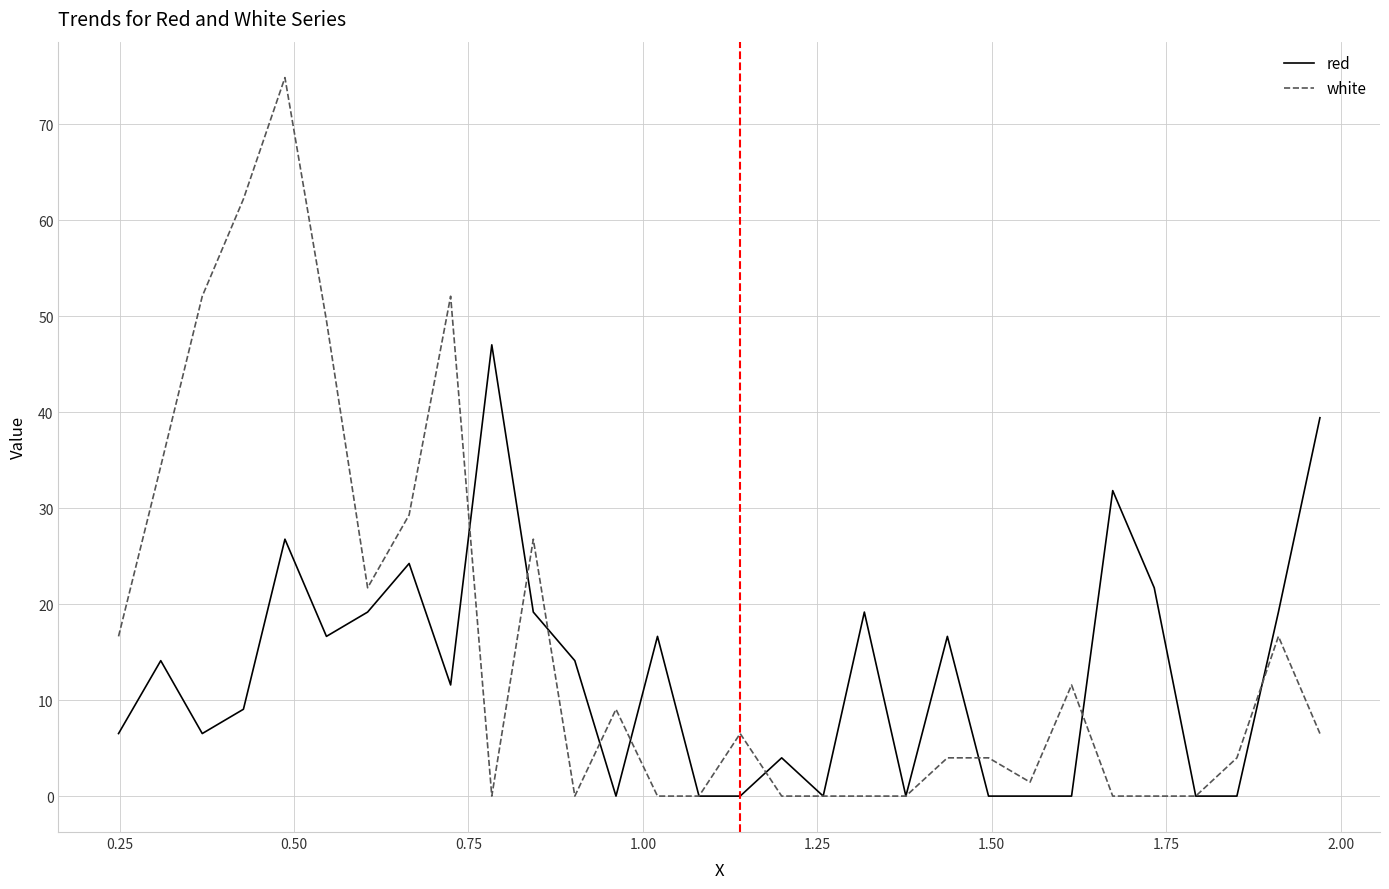

Which series has the largest range (max minus min)?

white